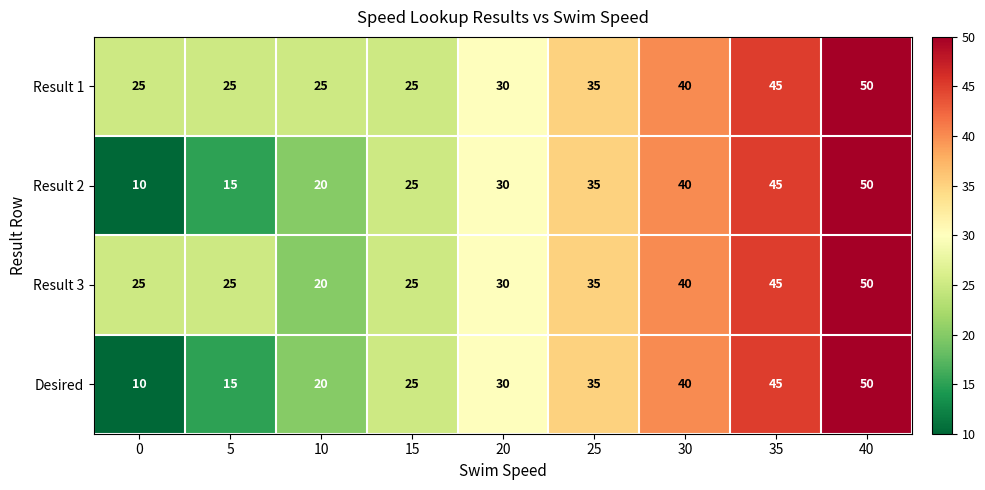

What is the minimum value shown in the chart?

10